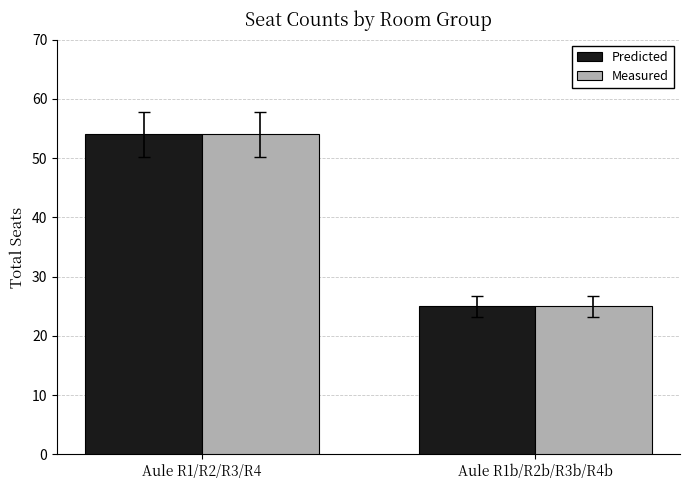

List the labels in order of Measured value, largest first.

Aule R1/R2/R3/R4, Aule R1b/R2b/R3b/R4b